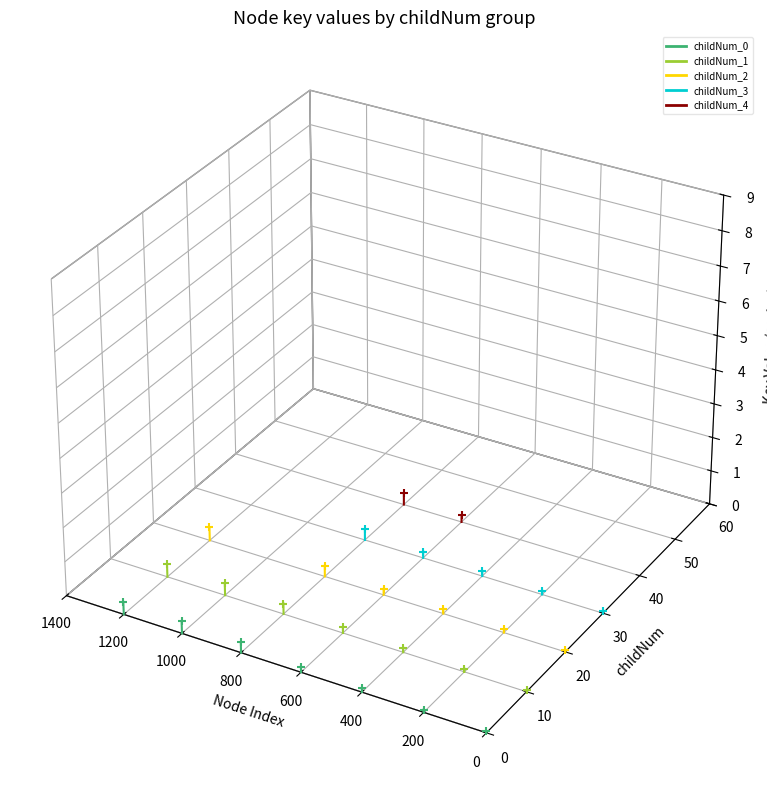

Is the value of childNum_0 at 0 greater than the value of childNum_2 at 200?

No